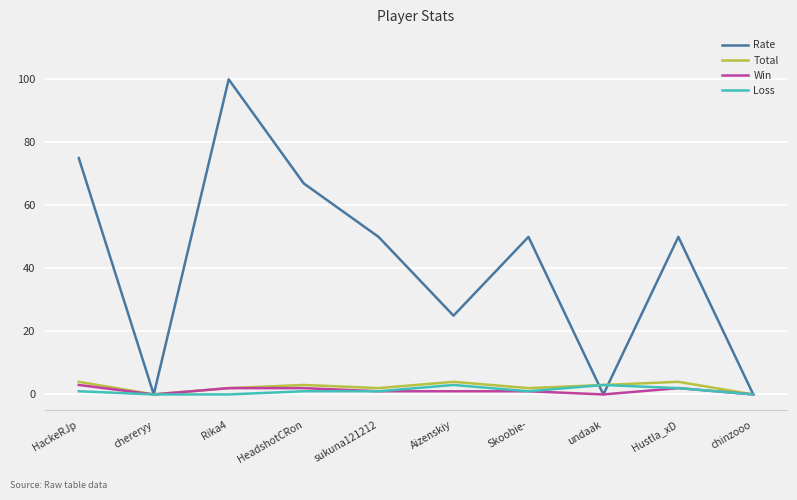

The value of Loss at chinzooo is 0. True or false?

True